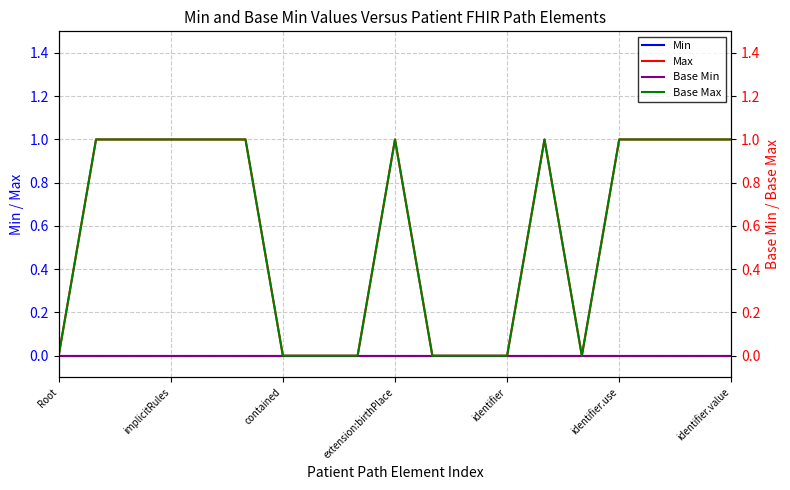

True or false: Min has a value of 0 at identifier.use.

True